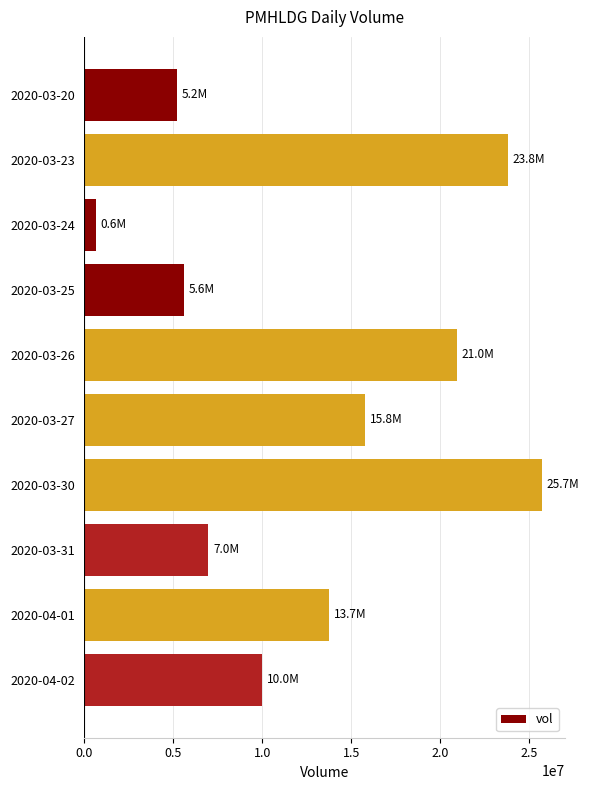

List the labels in order of value, smallest first.

2020-03-24, 2020-03-20, 2020-03-25, 2020-03-31, 2020-04-02, 2020-04-01, 2020-03-27, 2020-03-26, 2020-03-23, 2020-03-30